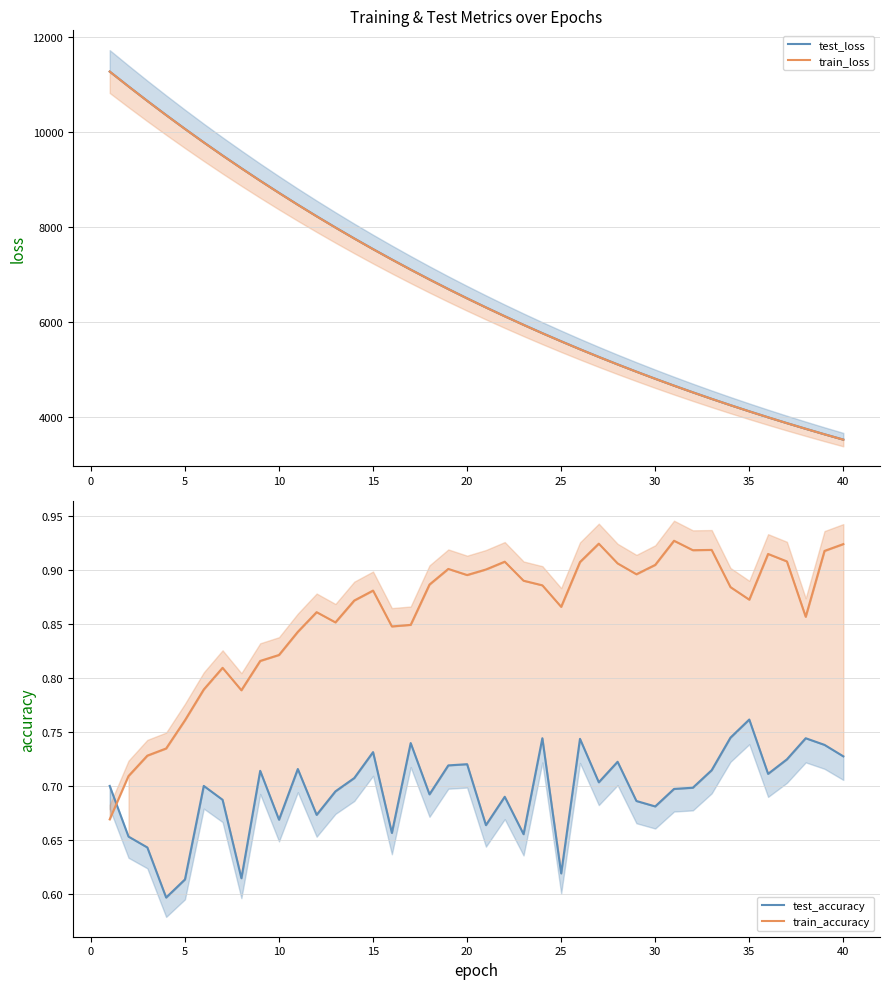

The test_accuracy series shows 0.2 at −5. True or false?

False